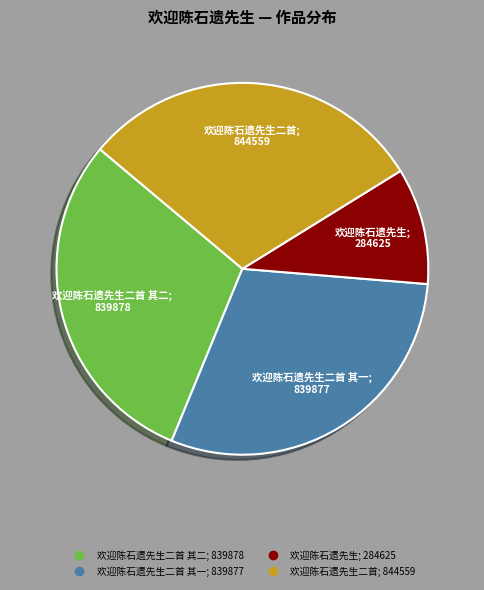

Is there any slice that represents more than half of the pie?

No